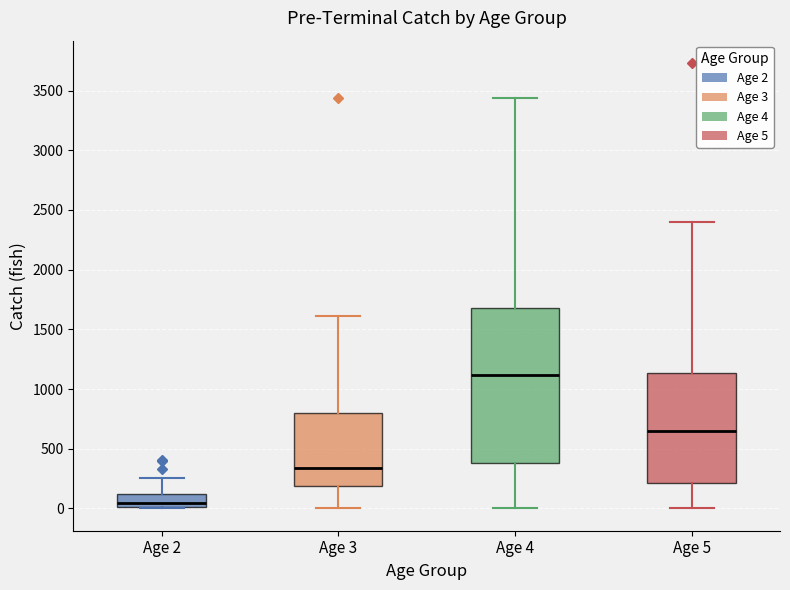

Where does the upper whisker of the box for Age 3 end on the y-axis? The values are not printed on the chart, so give them approximately, as read against the axis.

1600